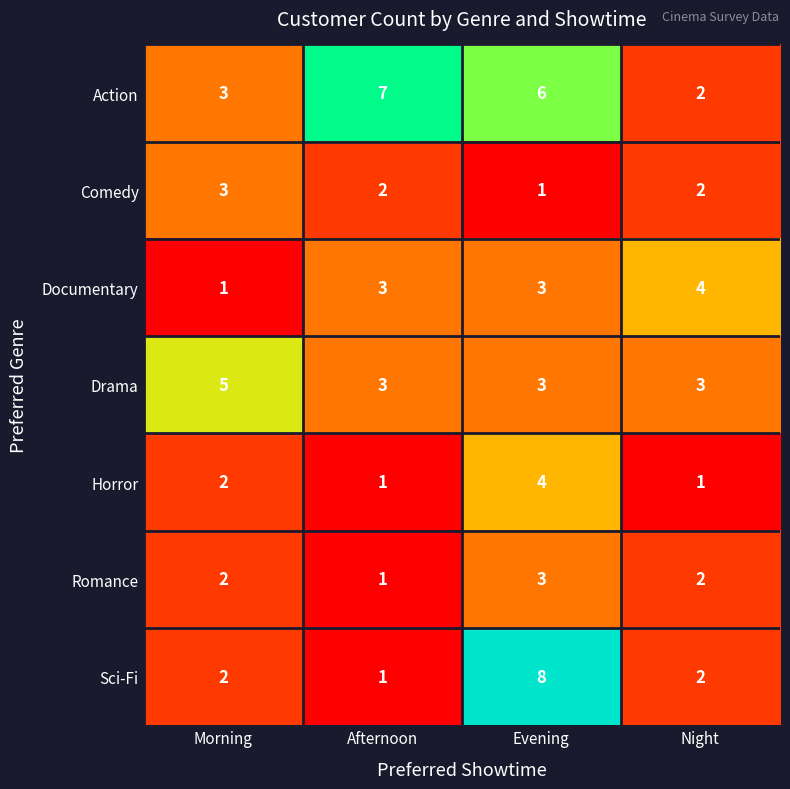

List the labels in order of Action value, largest first.

Afternoon, Evening, Morning, Night